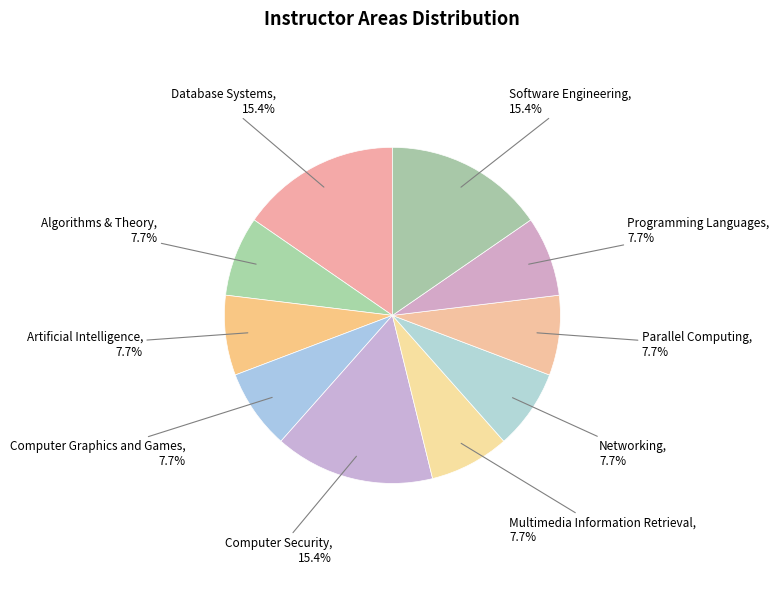

Approximately how many times larger is the value at Algorithms & Theory compared to Parallel Computing?

1.0